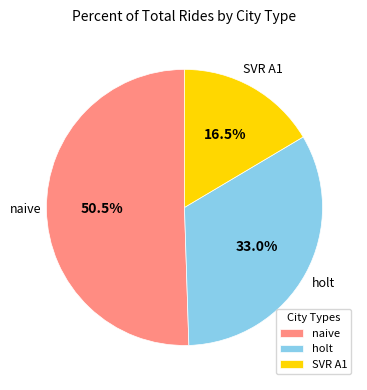

Do holt and naive together represent more than half of the pie?

Yes